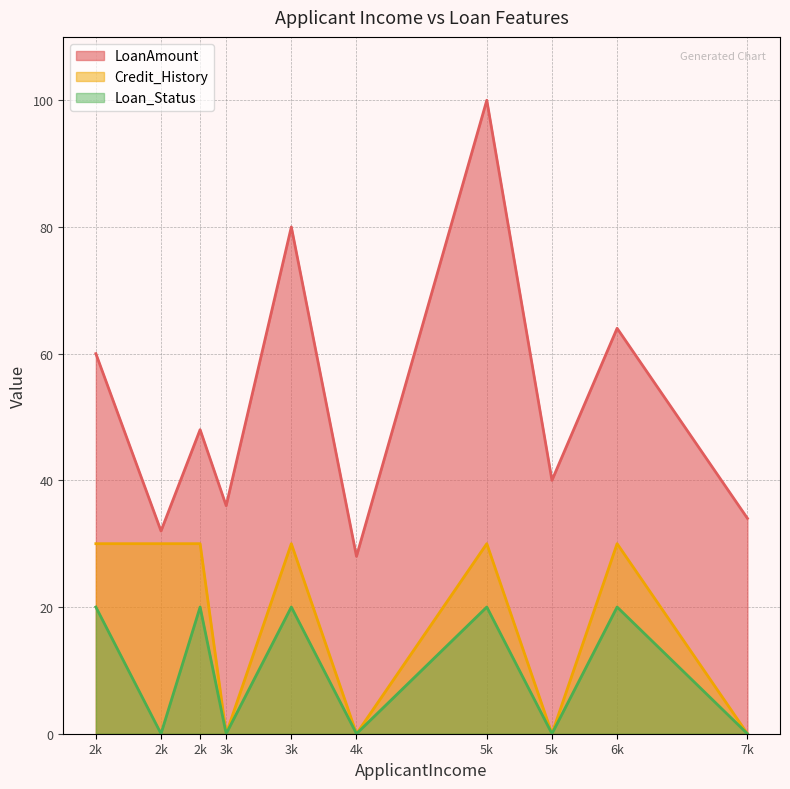

Rank the series at 5k from lowest to highest value.

Loan_Status, Credit_History, LoanAmount